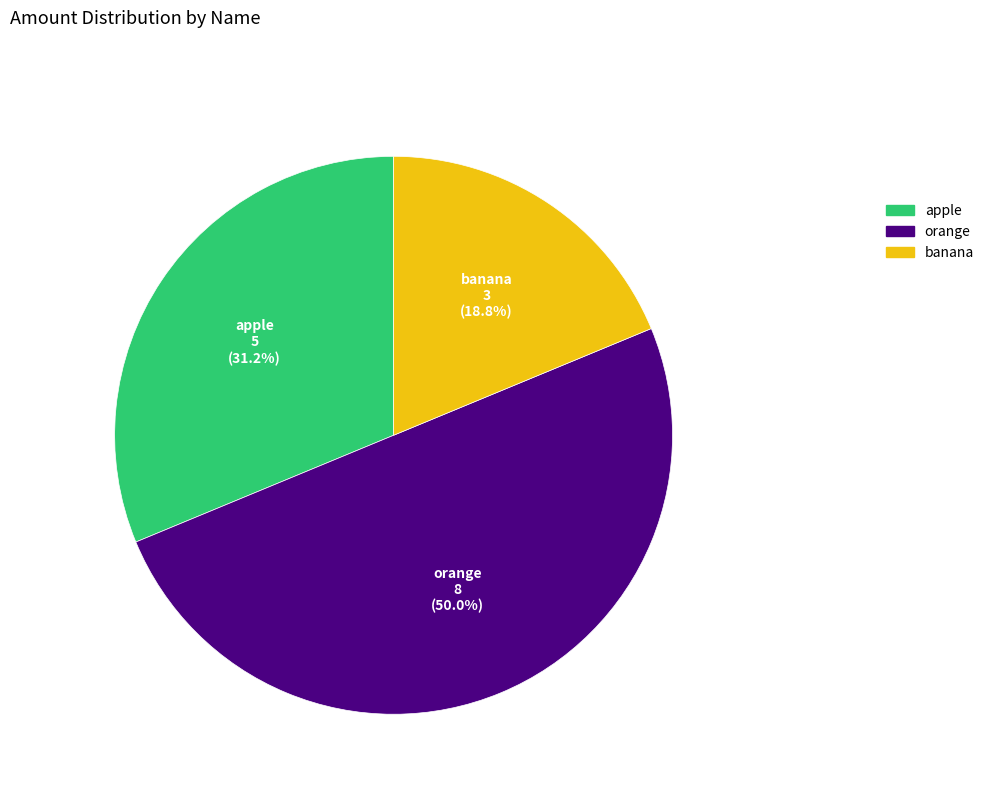

How many segments does this pie chart have?

3